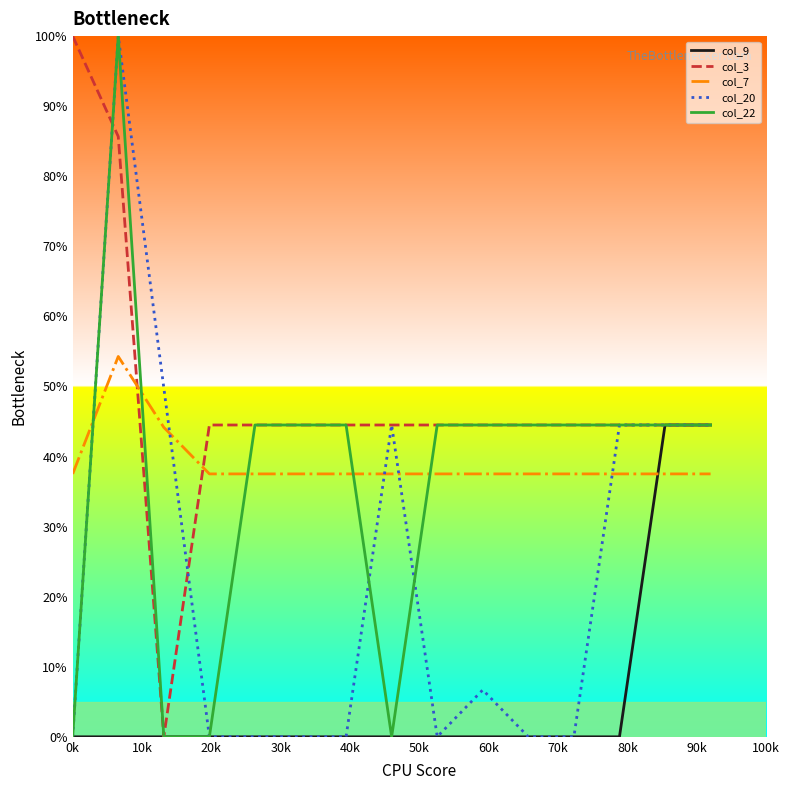

Which series has the largest total across all categories?

col_3